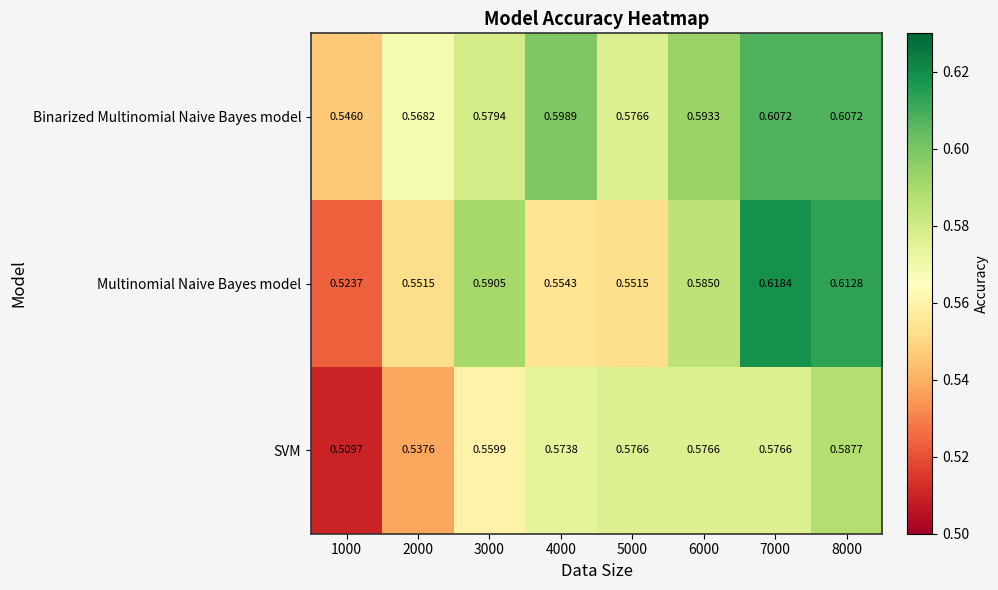

Which series has the largest range (max minus min)?

Multinomial Naive Bayes model